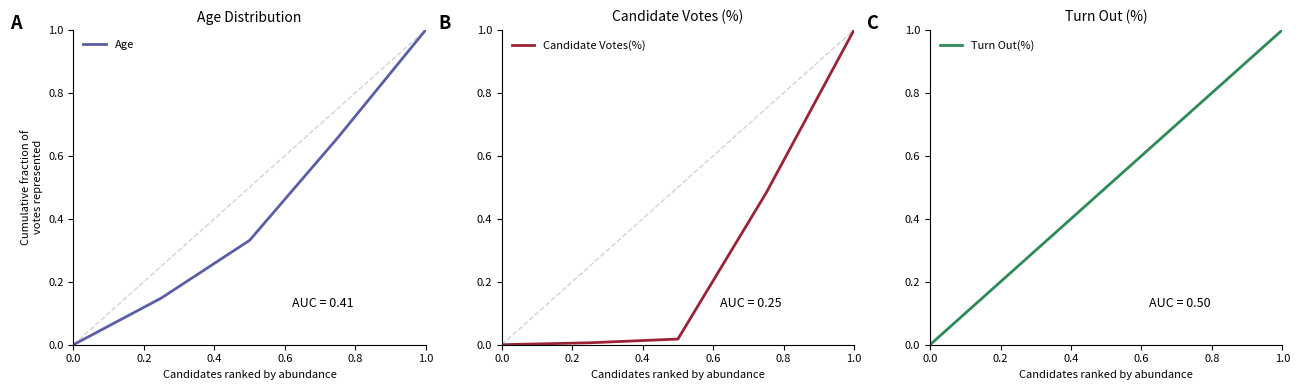

True or false: Age has more than 1 points higher than both neighbors.

False